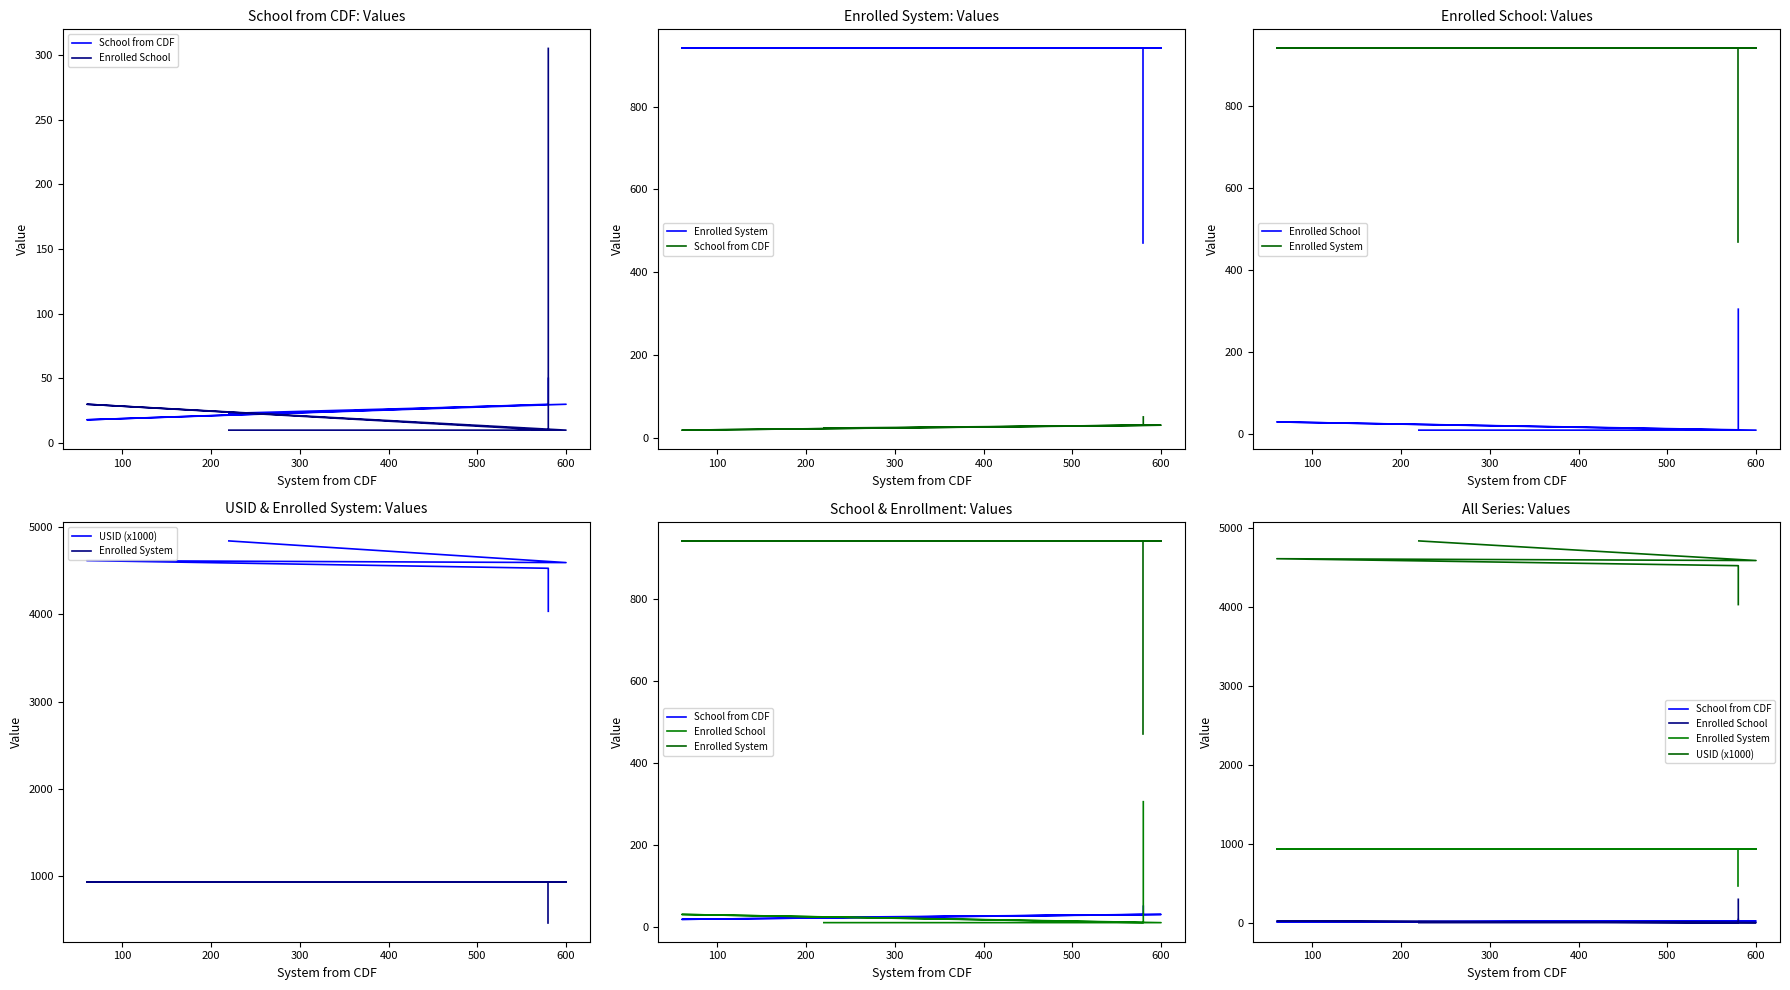

List the series in order of their peak value, highest first.

USID (x1000), Enrolled System, Enrolled School, School from CDF